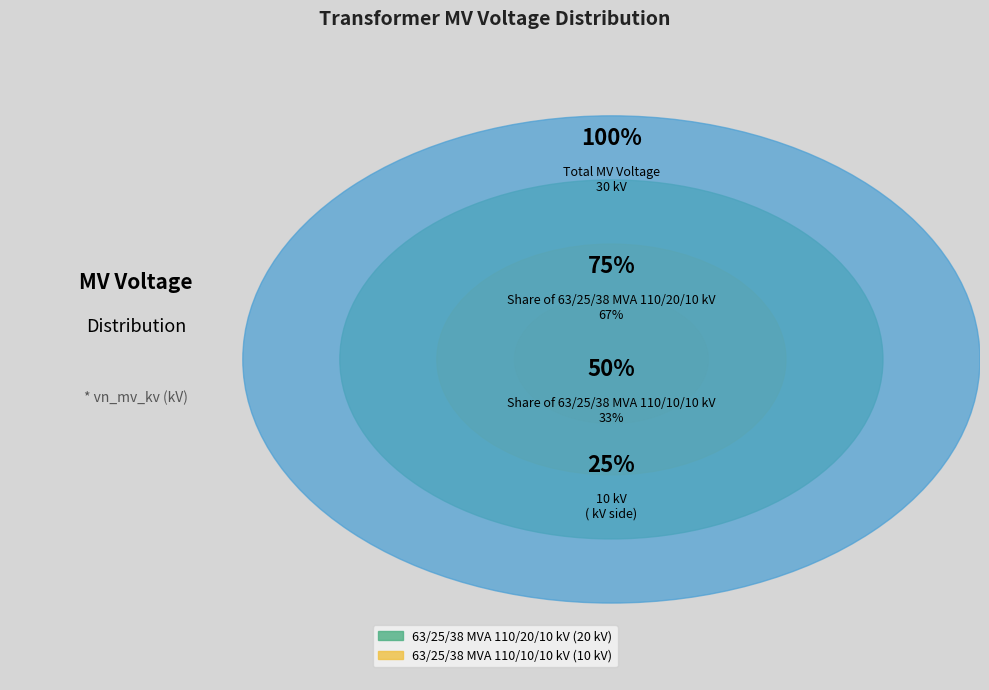

Count the number of slices in the pie.

2